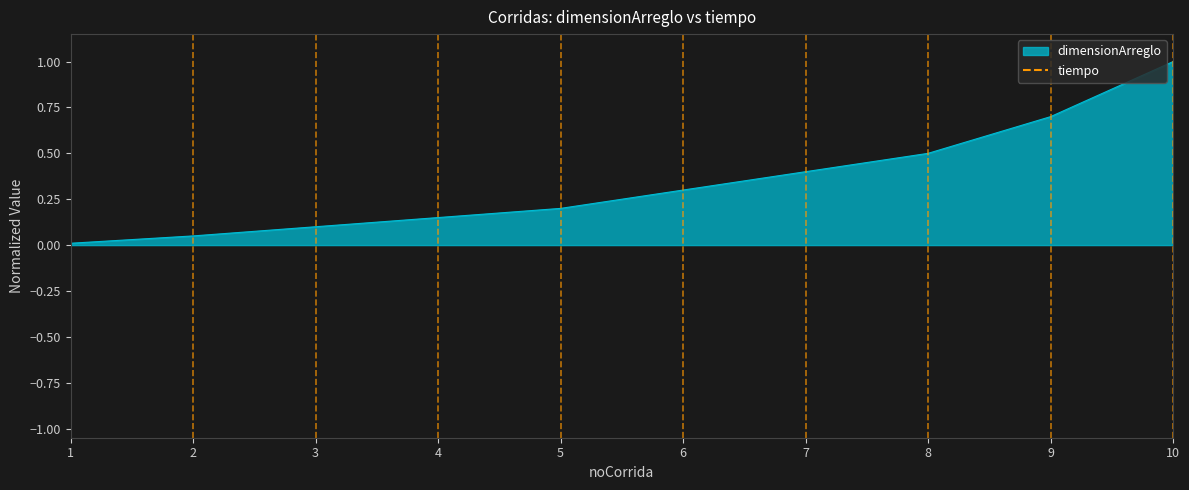

List the labels in order of value, smallest first.

1, 2, 3, 4, 5, 6, 7, 8, 9, 10